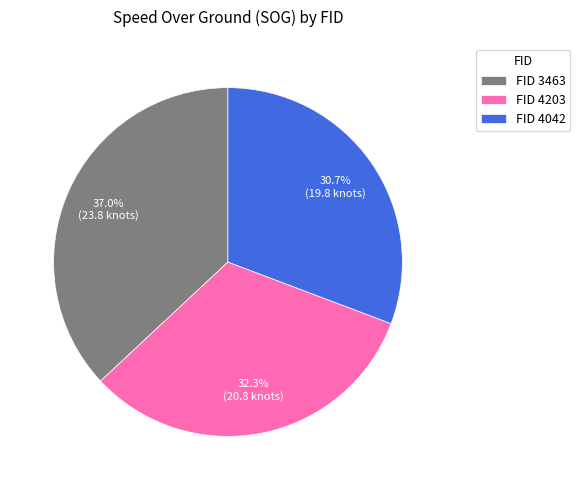

What is the ratio of the value at FID 4203 to the value at FID 4042?

1.1